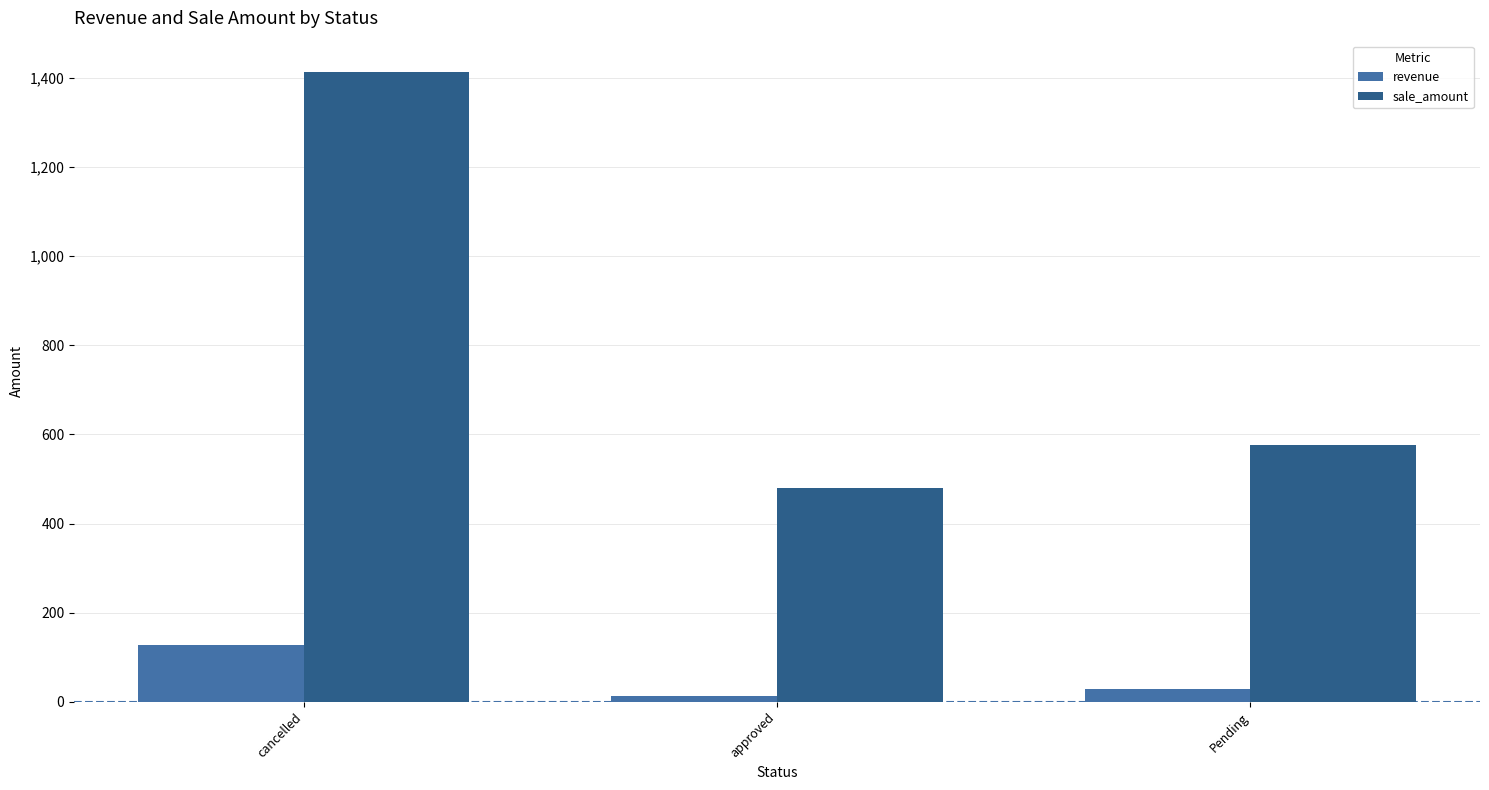

What position from the right is approved?

2